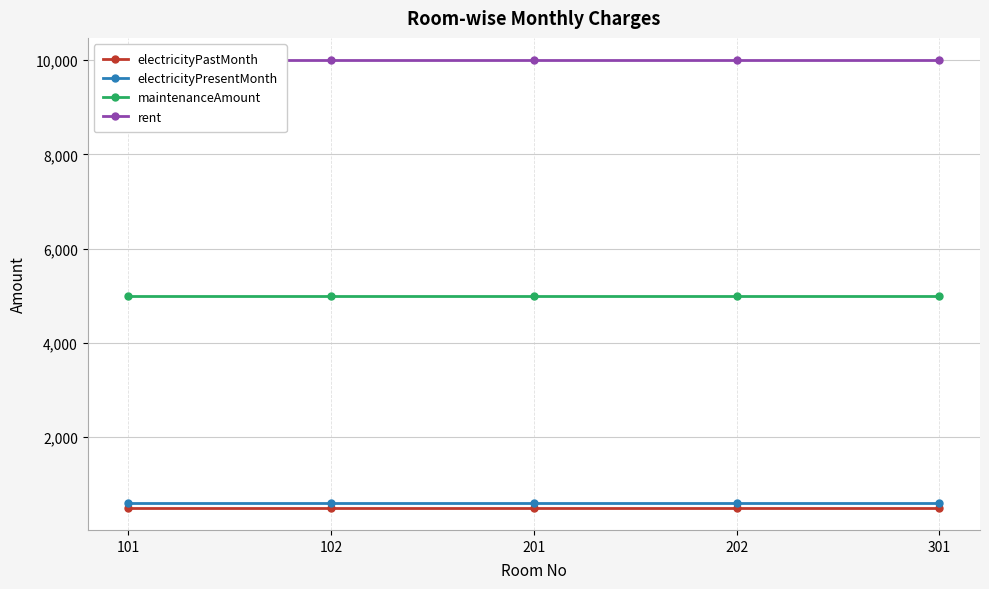

Reading left to right, list all the values displayed in this chart.

electricityPastMonth: 101=500	102=500	201=500	202=500	301=500
electricityPresentMonth: 101=600	102=600	201=600	202=600	301=600
maintenanceAmount: 101=5000	102=5000	201=5000	202=5000	301=5000
rent: 101=10000	102=10000	201=10000	202=10000	301=10000